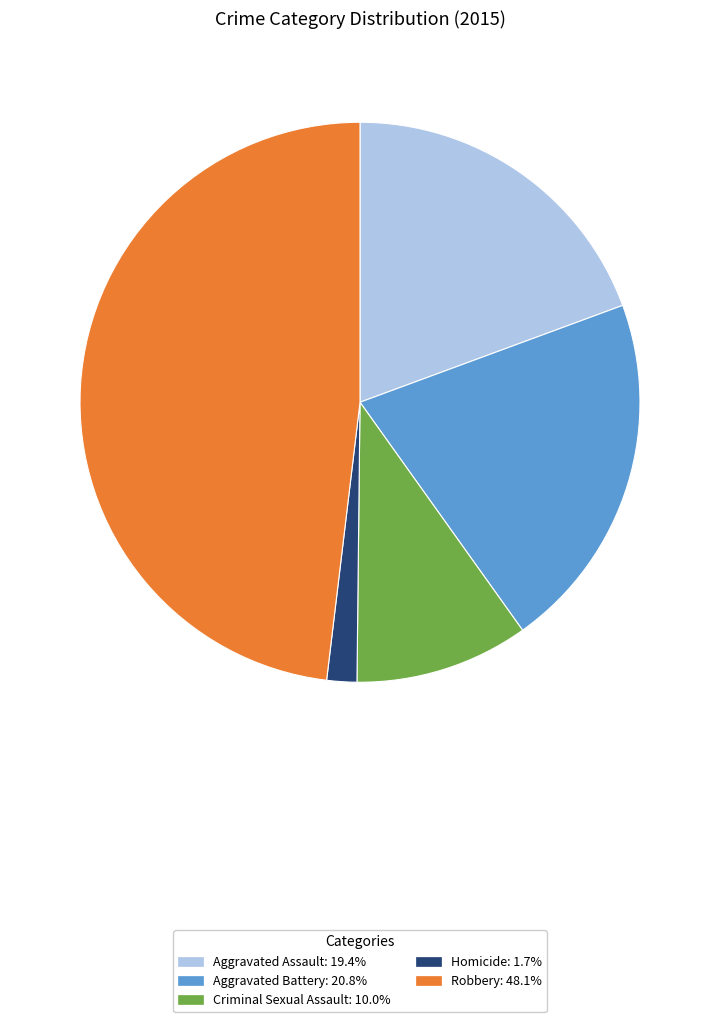

Which category has the biggest portion of the pie?

Robbery